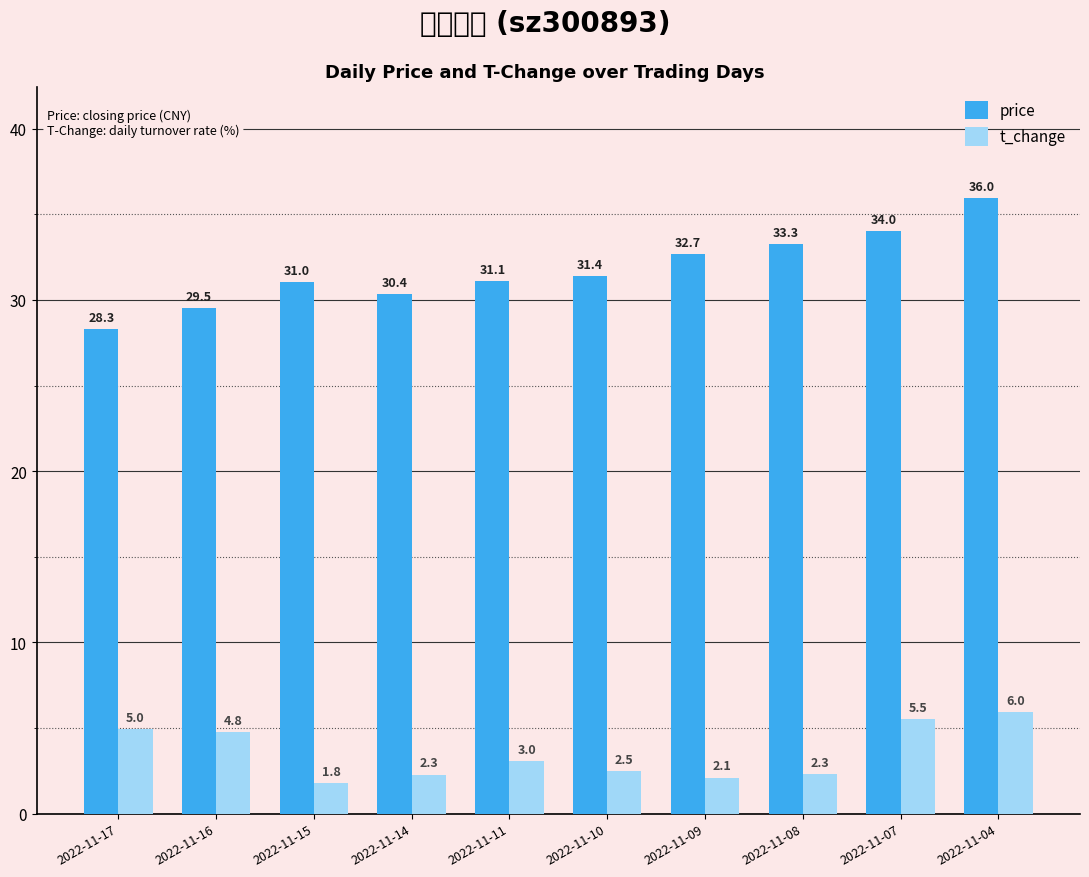

What is the greatest value displayed?

36.0